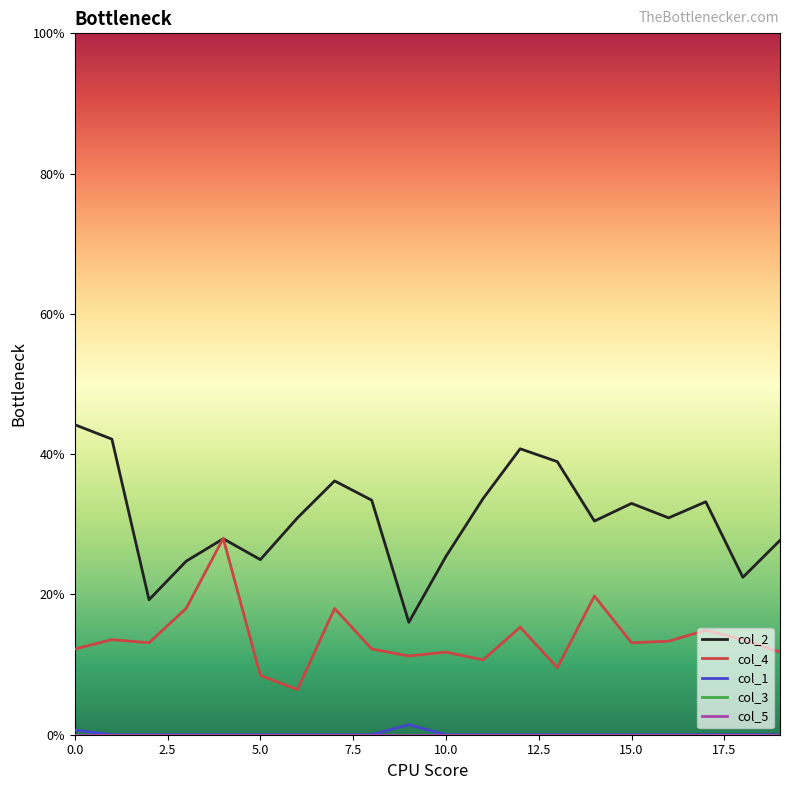

True or false: col_5 has more than 0 interior local peaks.

False